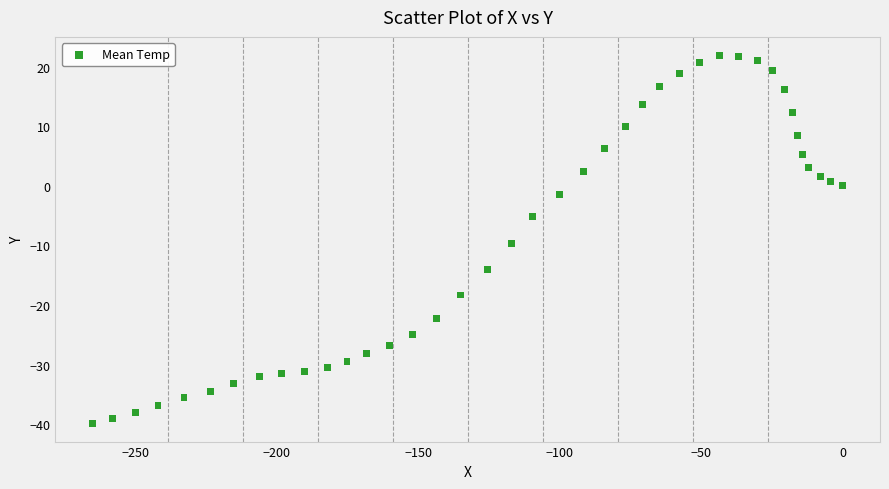

What is the range of Y values (max minus min)?

61.7